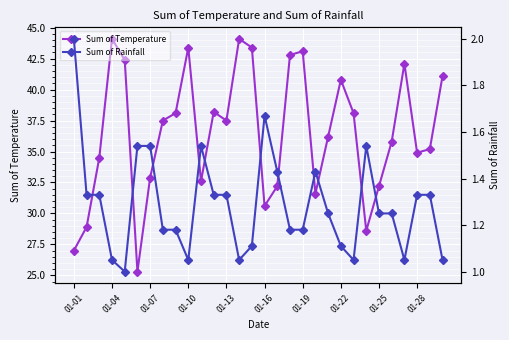

In Sum of Temperature, how many points are higher than both neighbors (excluding endpoints)?

7